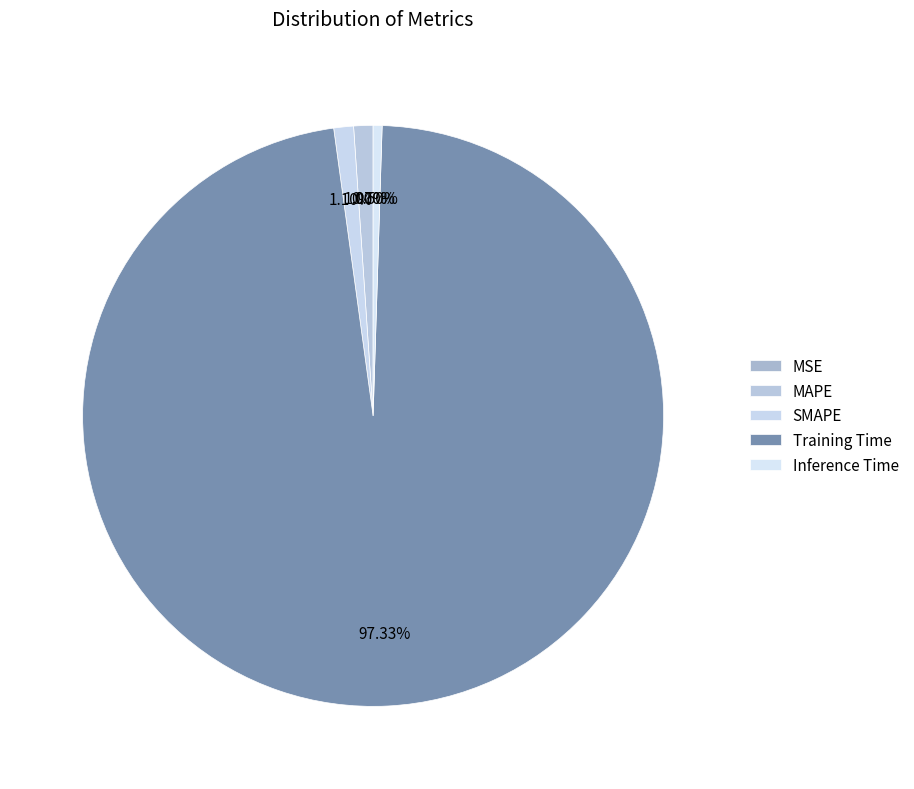

The SMAPE slice represents 1% of the pie. True or false?

True